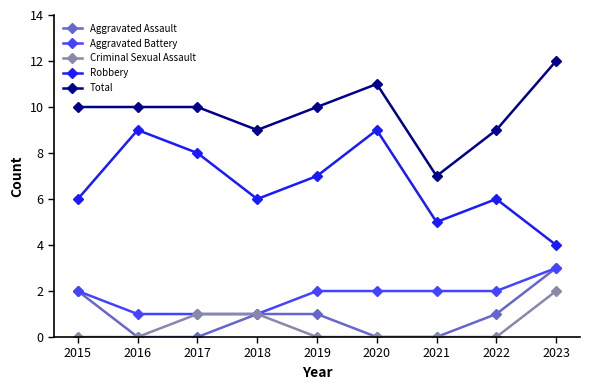

At which category does Robbery reach its first local valley?

2018